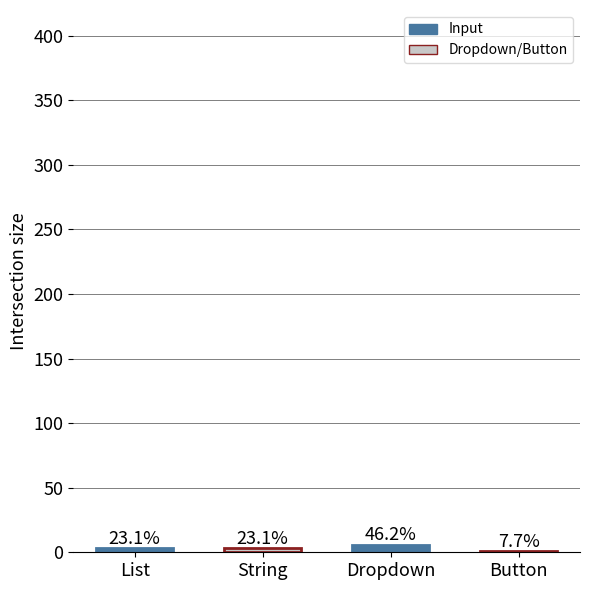

What is the sum of all values?

13